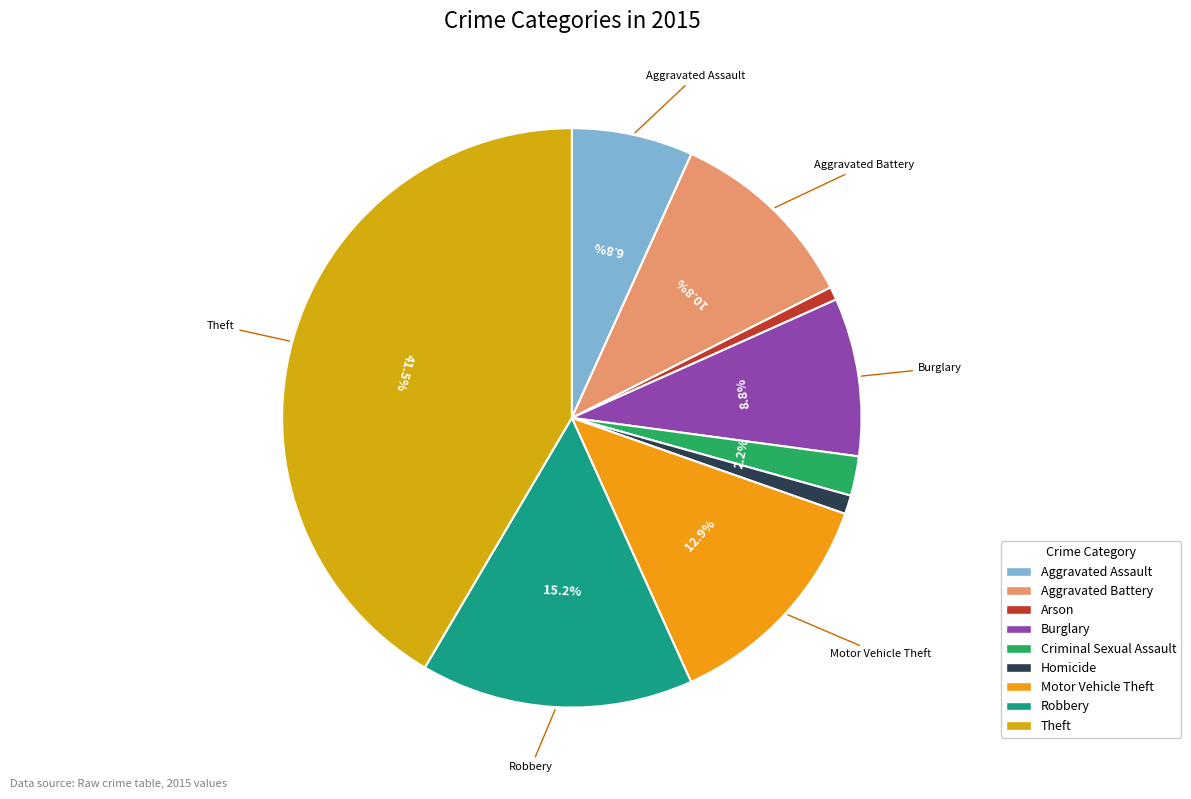

To the nearest percent, what is the combined percentage of Burglary and Aggravated Battery?

20%